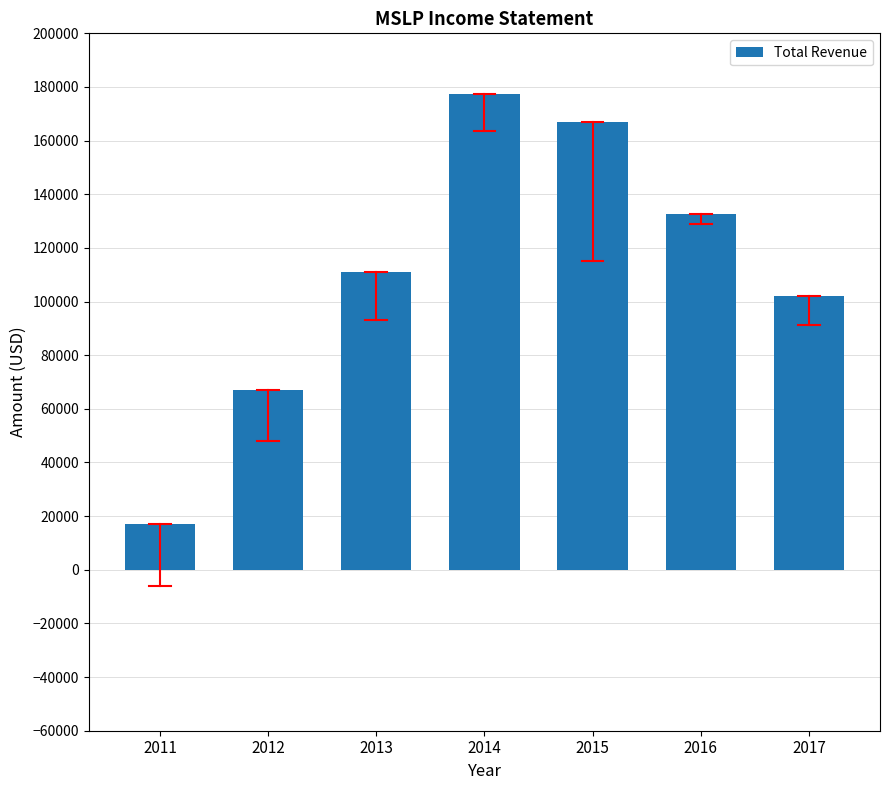

Approximately how many times larger is the value at 2011 compared to 2017?

0.2